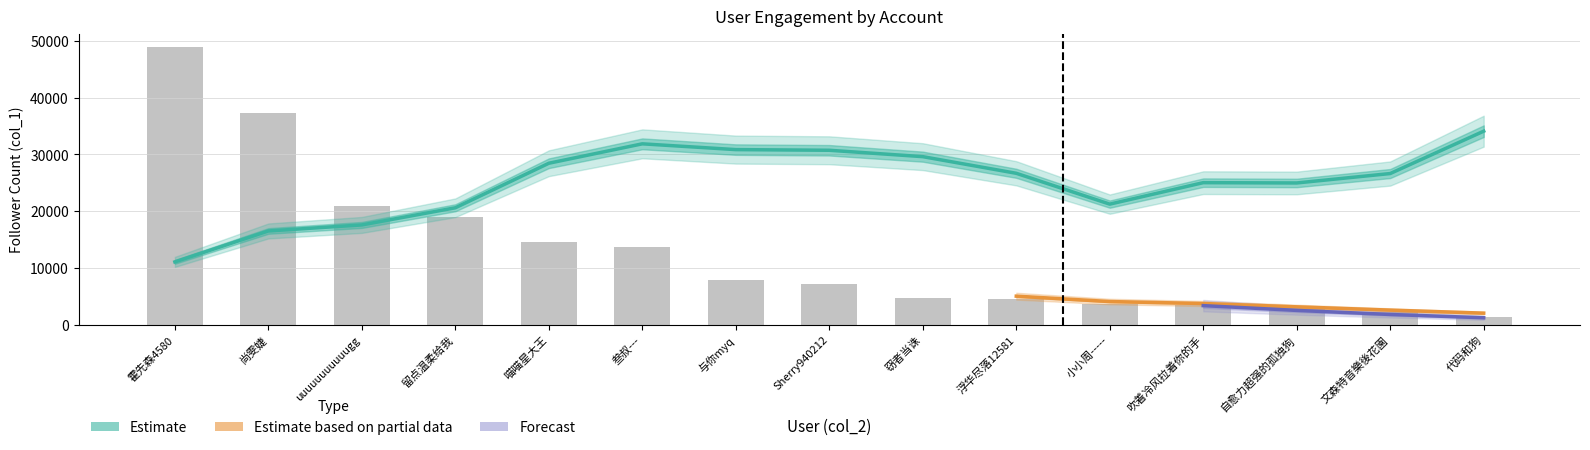

What is the minimum value shown in the chart?

1294